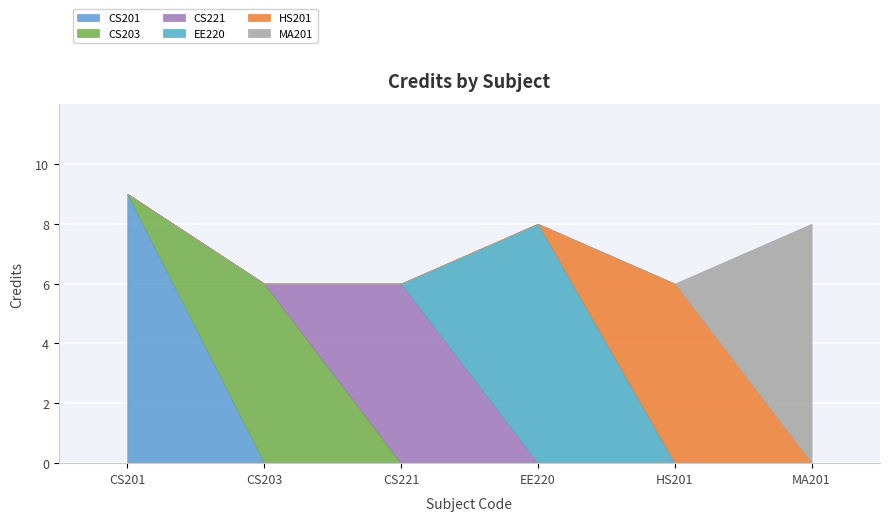

Which has a higher value, EE220 or CS201?

CS201